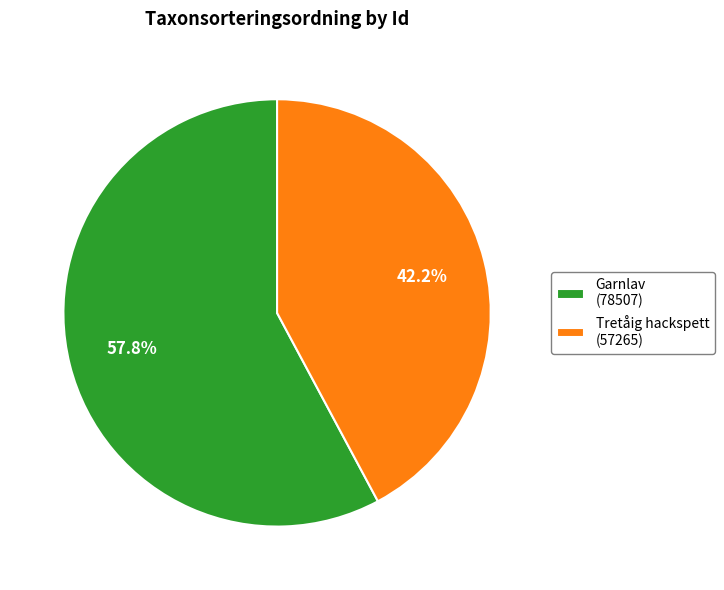

Which category accounts for the majority?

Garnlav (78507)